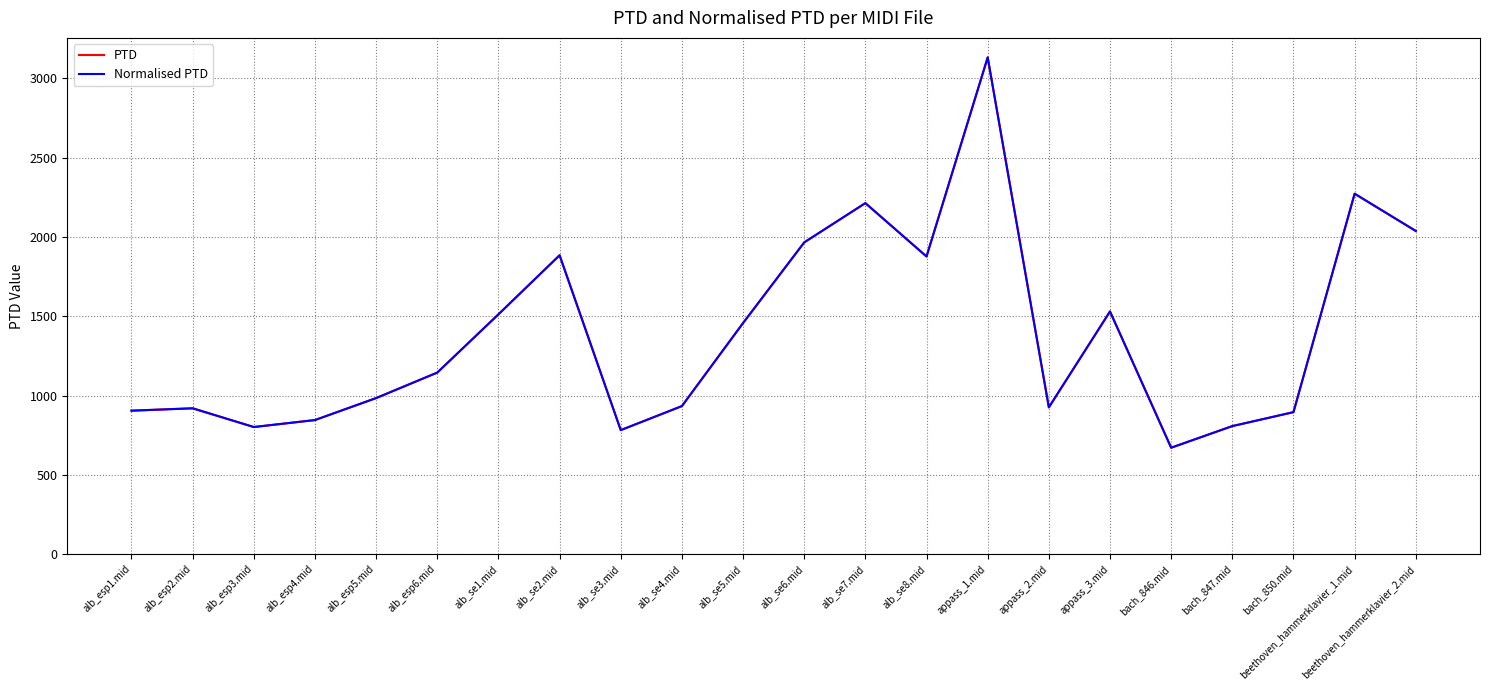

What is the minimum value for Normalised PTD?

670.9